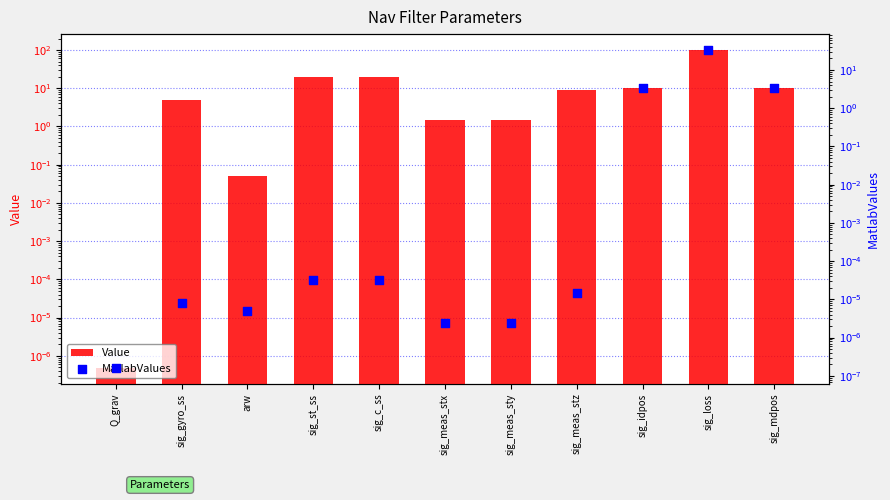

Is the value of Value at sig_loss greater than the value of MatlabValues at sig_meas_stz?

Yes